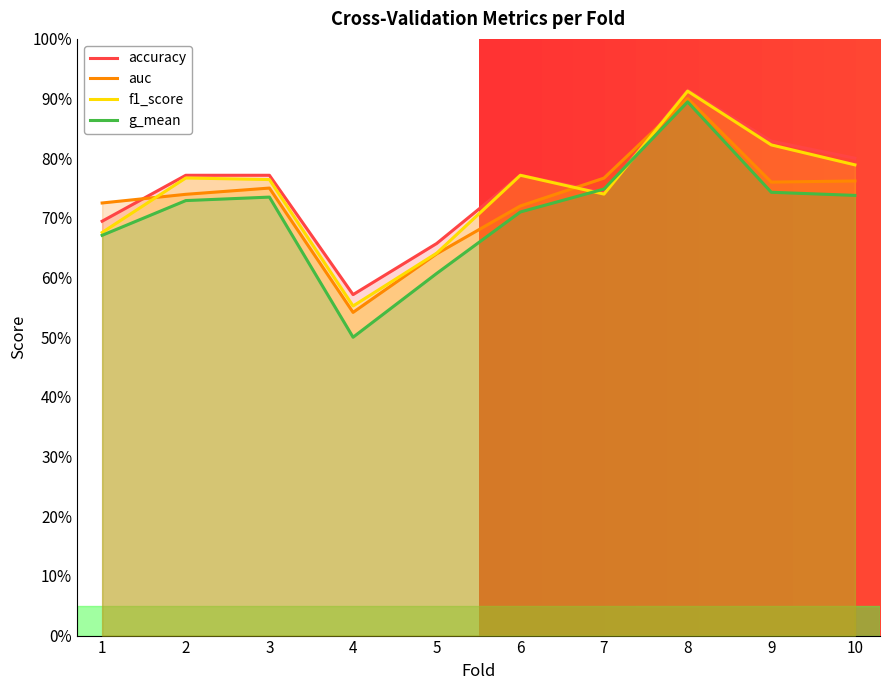

Reading left to right, transcribe all the data shown in this chart.

accuracy: 1=0.7	2=0.8	3=0.8	4=0.6	5=0.7	6=0.8	7=0.7	8=0.9	9=0.8	10=0.8
auc: 1=0.7	2=0.7	3=0.8	4=0.5	5=0.6	6=0.7	7=0.8	8=0.9	9=0.8	10=0.8
f1_score: 1=0.7	2=0.8	3=0.8	4=0.6	5=0.6	6=0.8	7=0.7	8=0.9	9=0.8	10=0.8
g_mean: 1=0.7	2=0.7	3=0.7	4=0.5	5=0.6	6=0.7	7=0.7	8=0.9	9=0.7	10=0.7